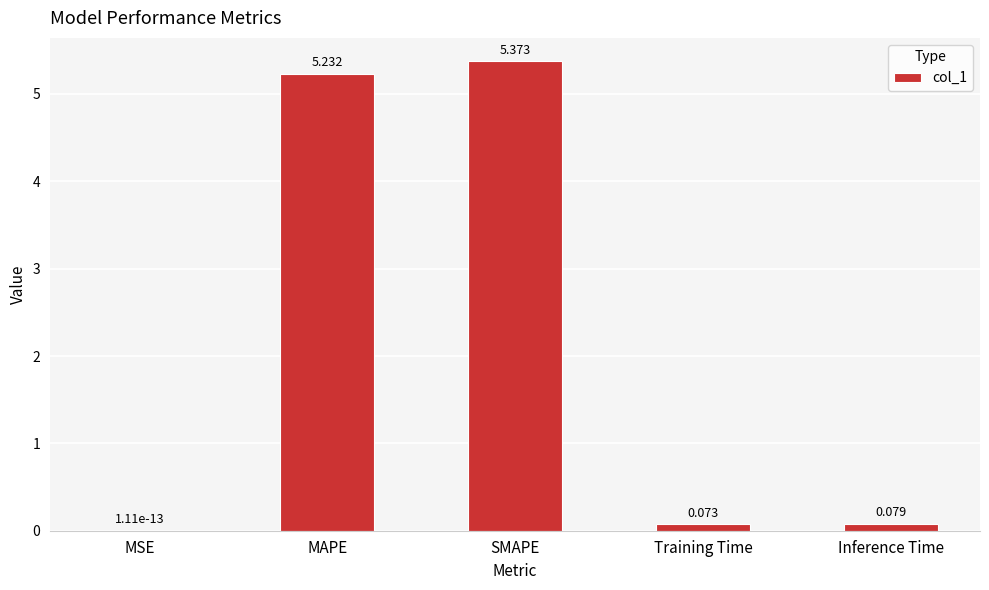

Which has a higher value, Inference Time or Training Time?

Inference Time